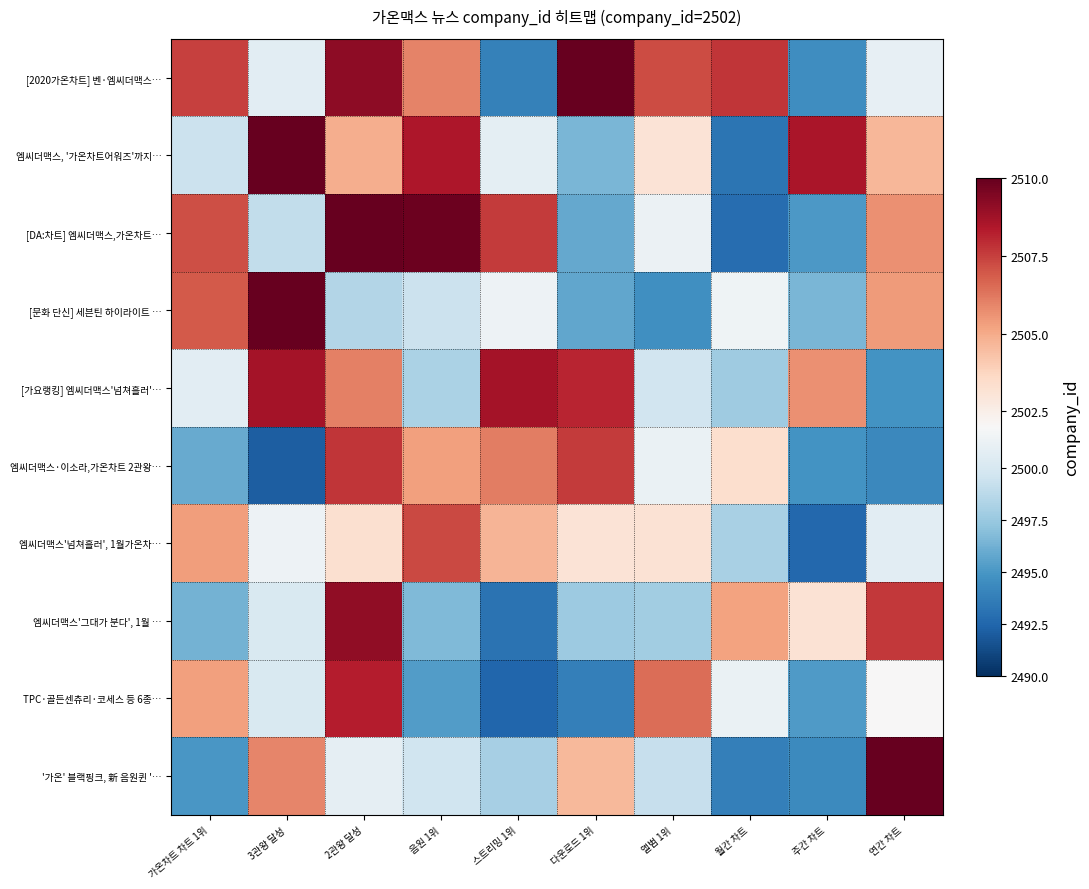

What is the maximum value shown in the chart?

2511.5